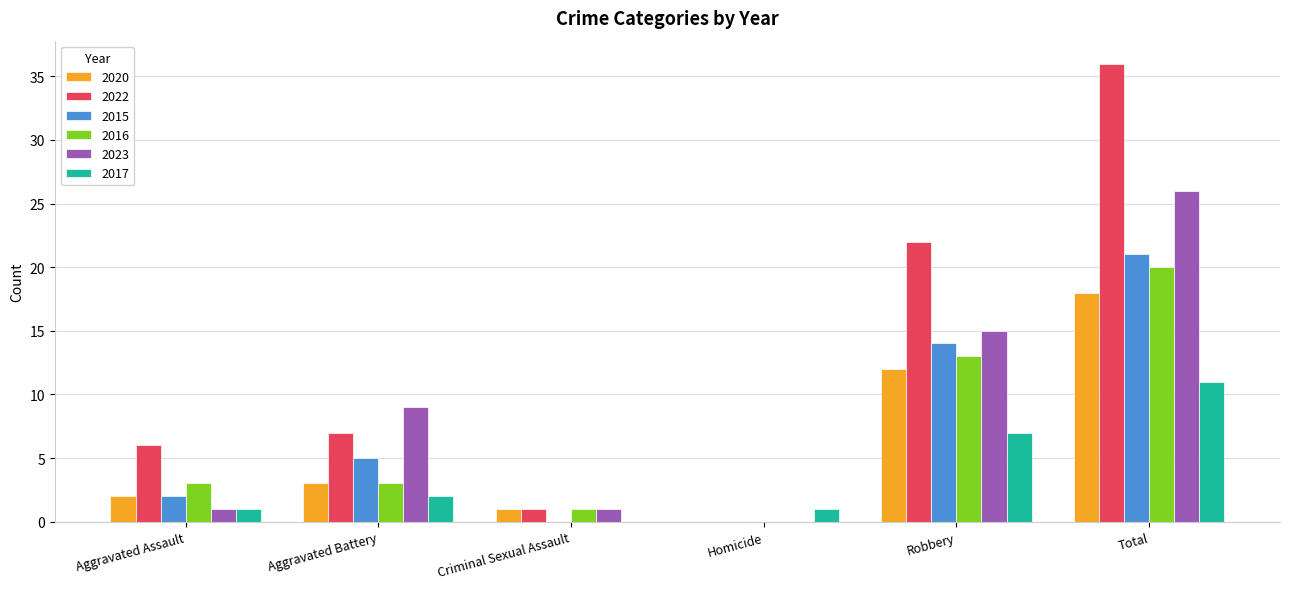

What is the sum of all 2016 values?

40